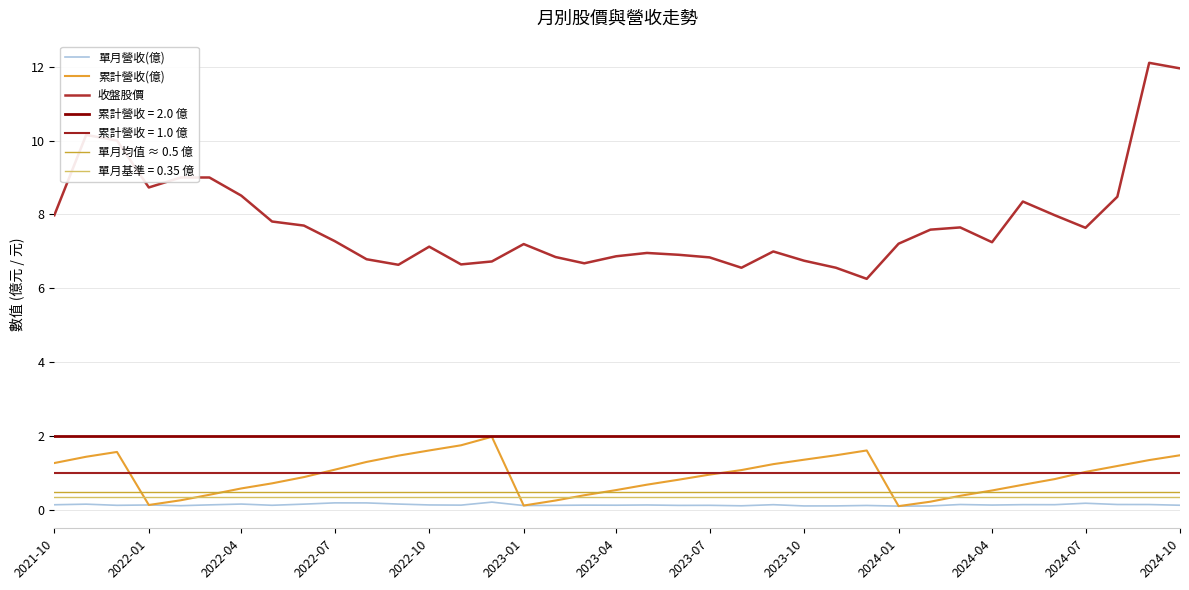

At how many categories does at least one series exceed 4?

37